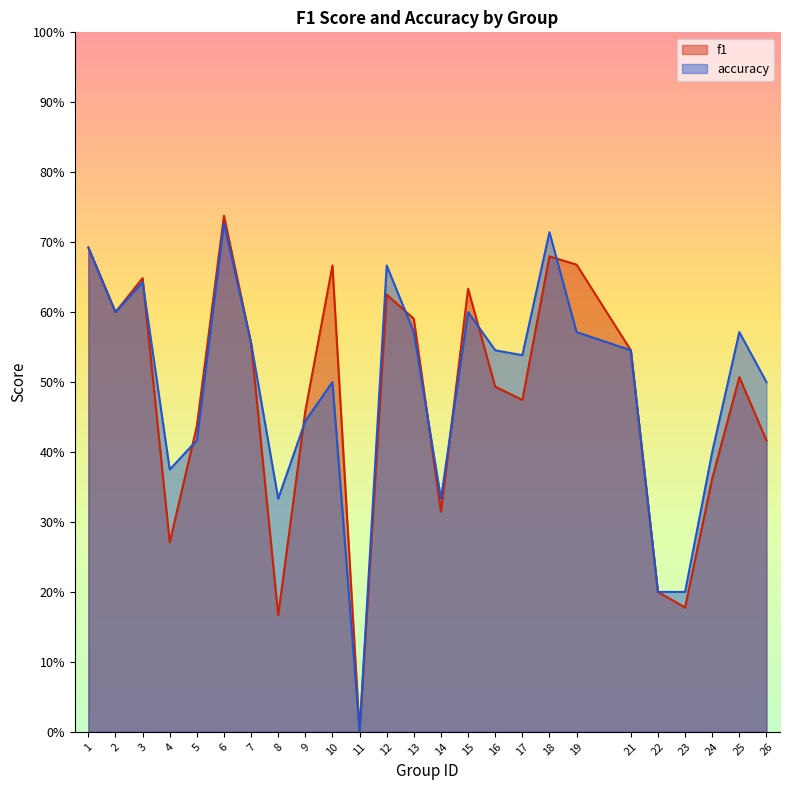

True or false: accuracy has more than 1 points higher than both neighbors.

True